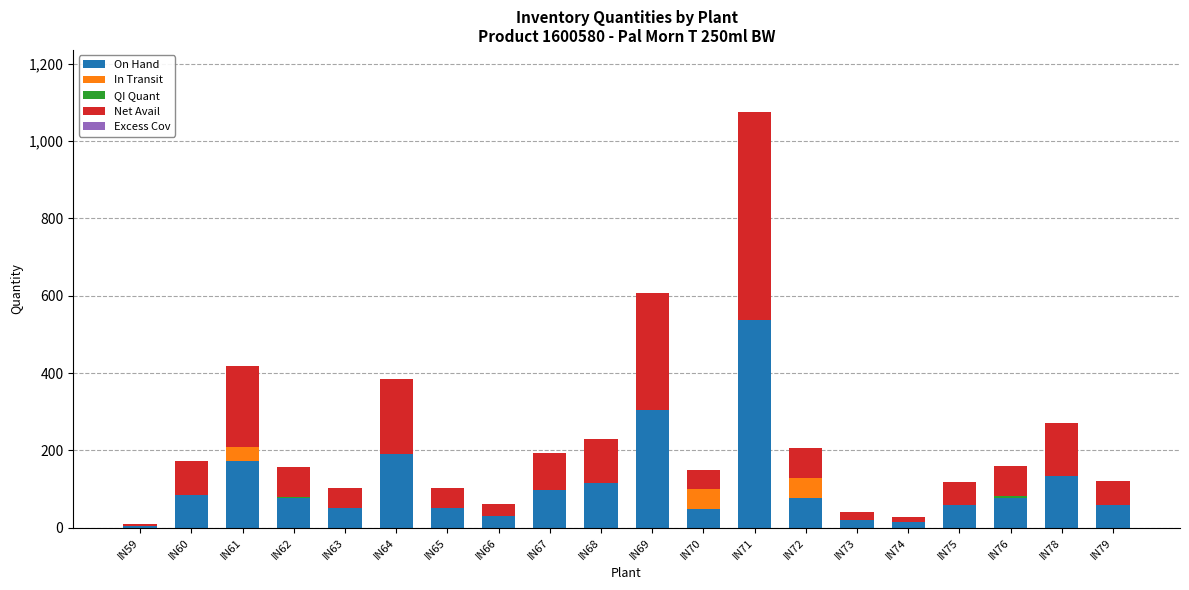

Does the chart contain stacked bars?

Yes